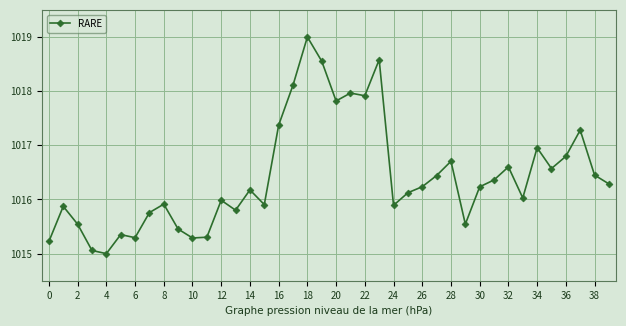

How many lines are shown in the chart?

1